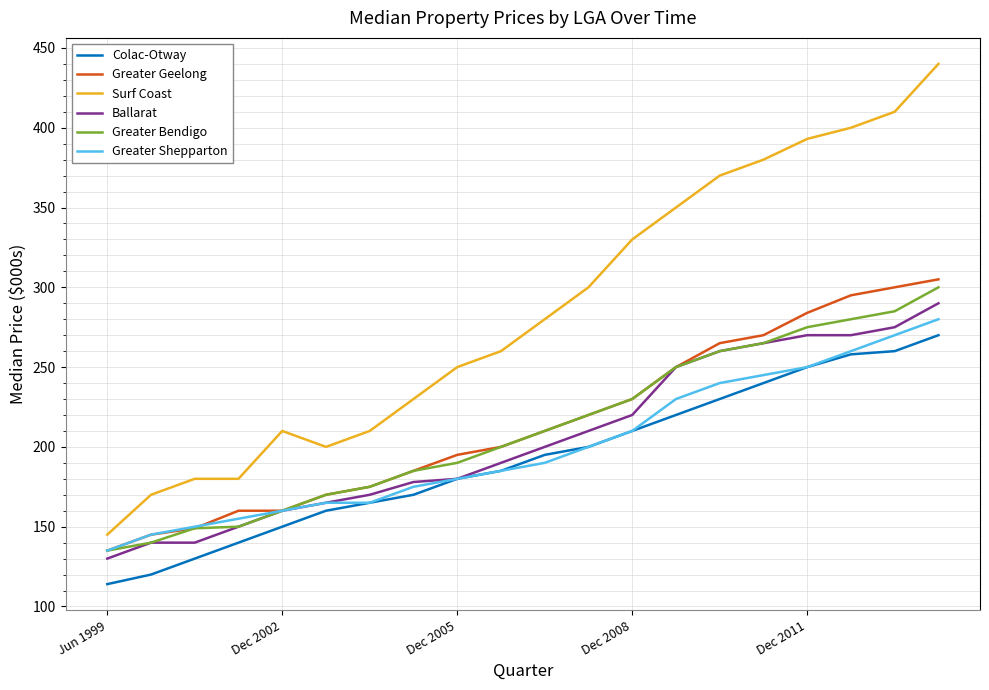

What is the highest value of the Colac-Otway series?

270